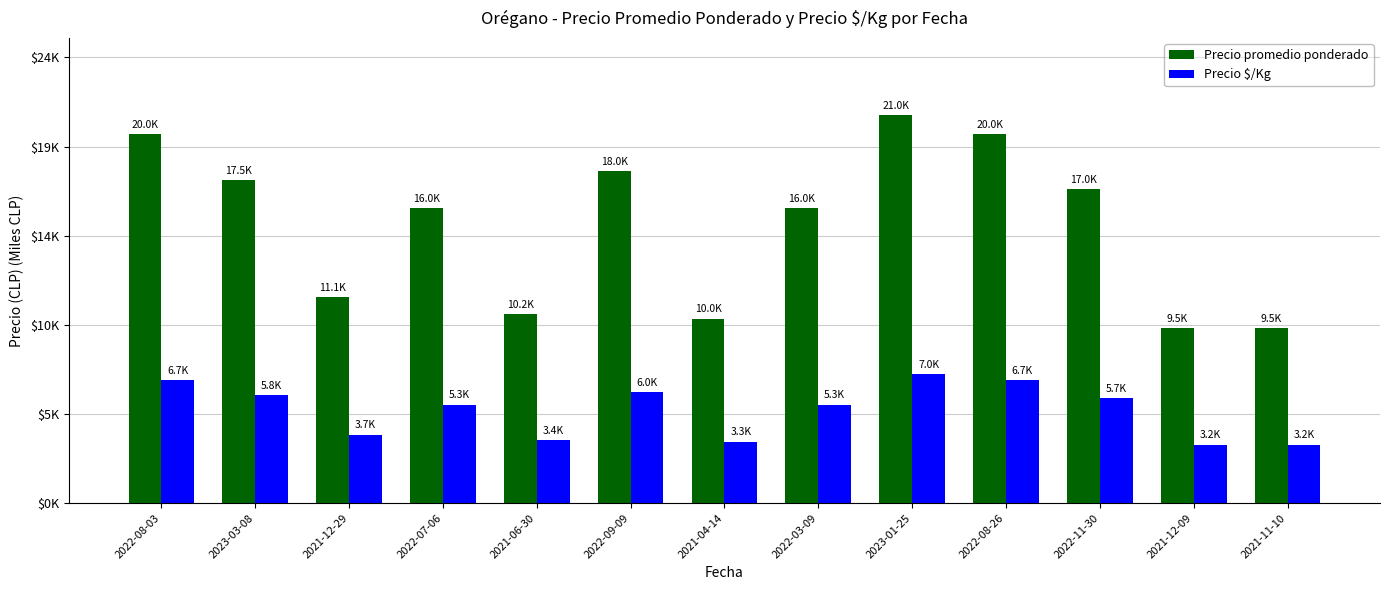

What are all the series names shown in the legend?

Precio promedio ponderado, Precio $/Kg